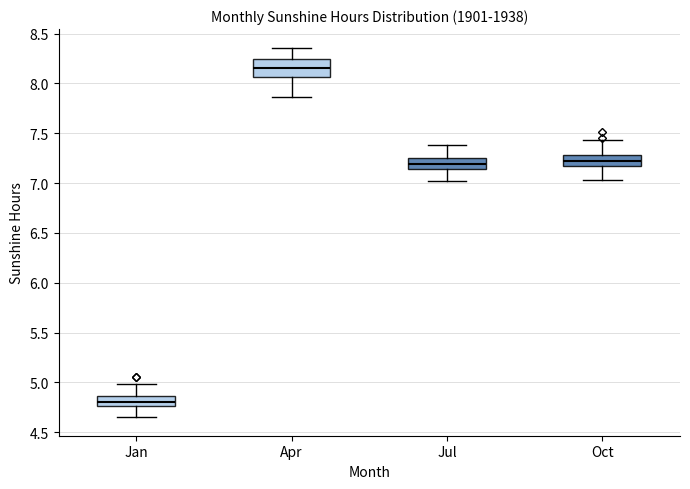

Which box is the tallest, from its lower edge to its upper edge?

Apr